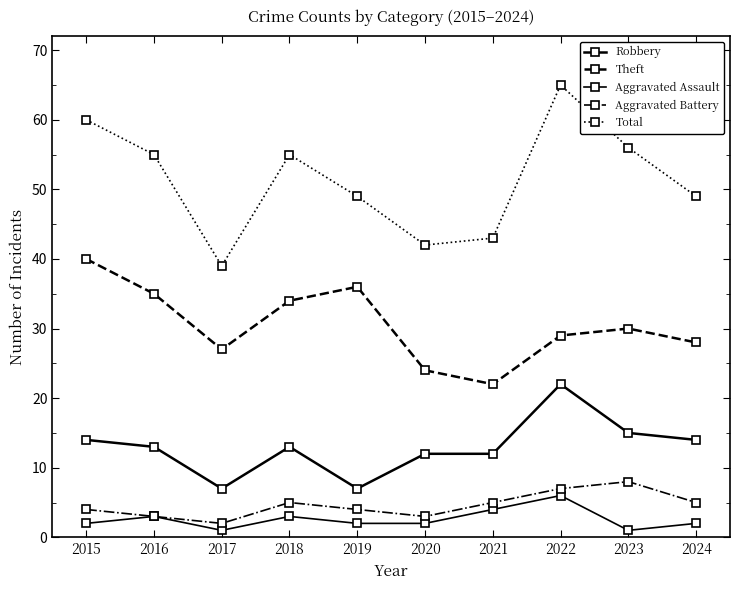

Is this an area chart (filled region under the line)?

No